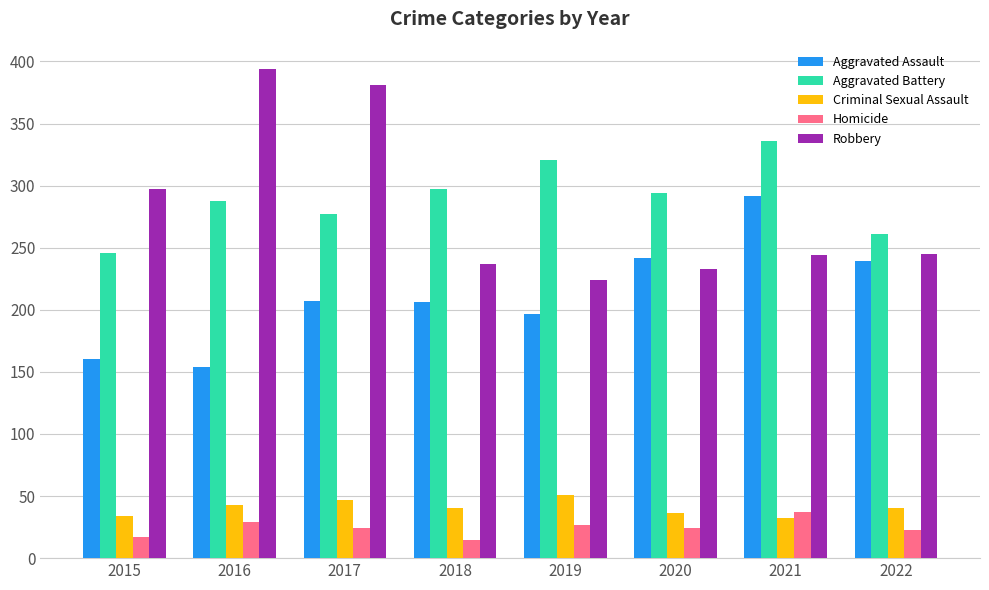

True or false: Homicide has a value of 48 at 2019.

False